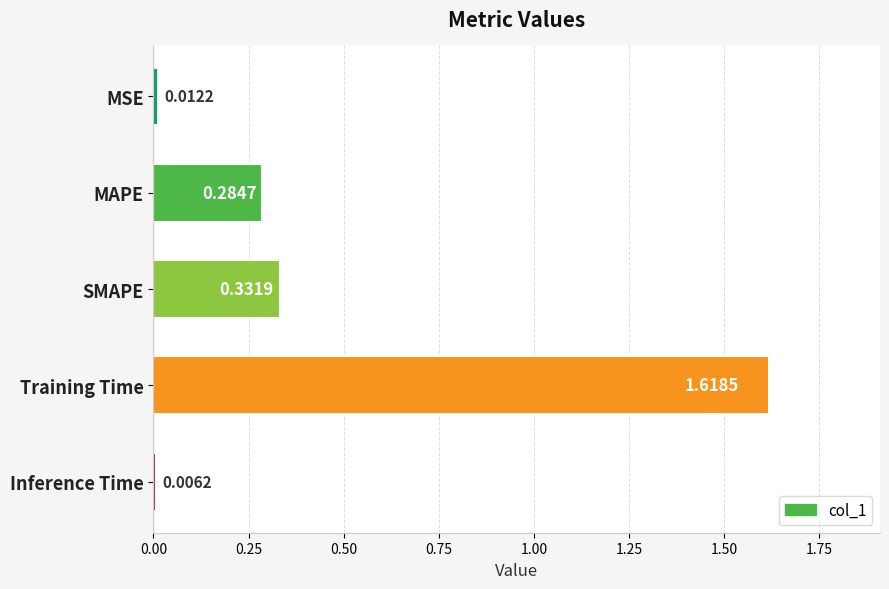

What is the difference between the values at SMAPE and Training Time?

1.3